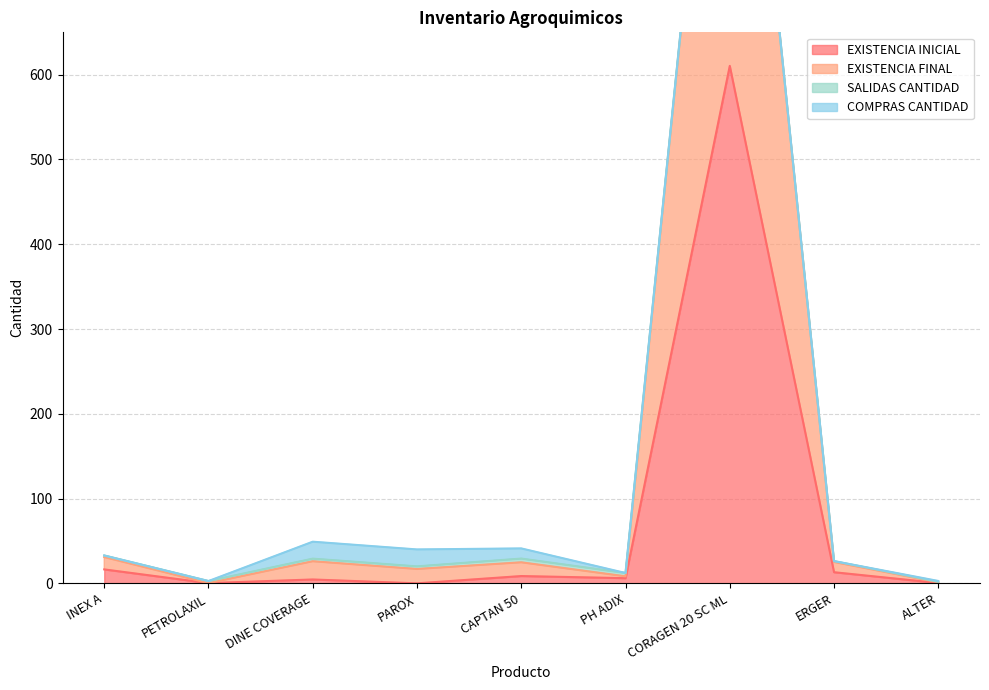

At how many categories does at least one series exceed 1127?

1